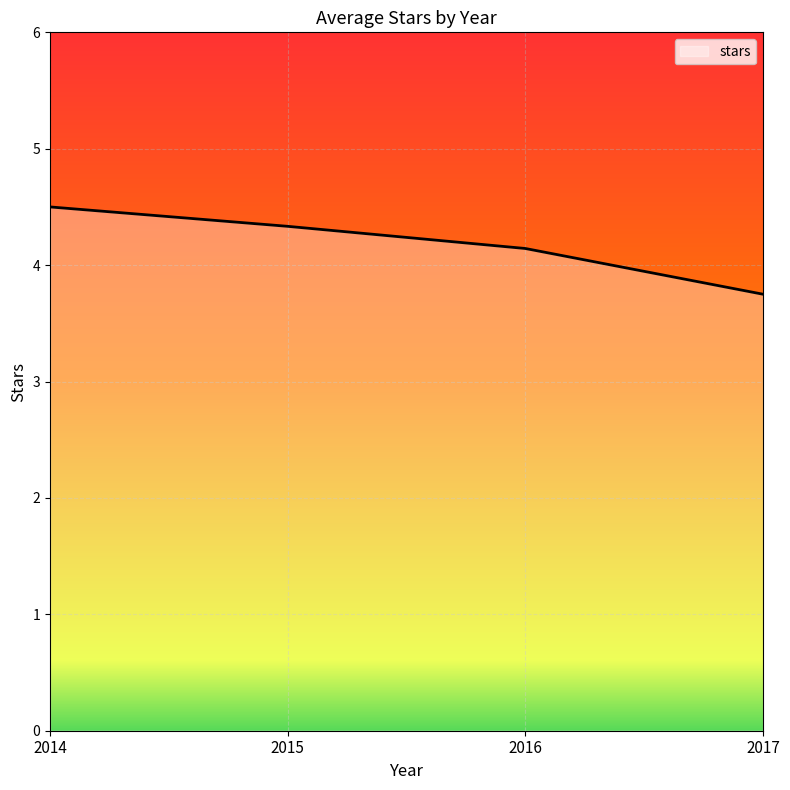

What is the sum of all values?

16.7